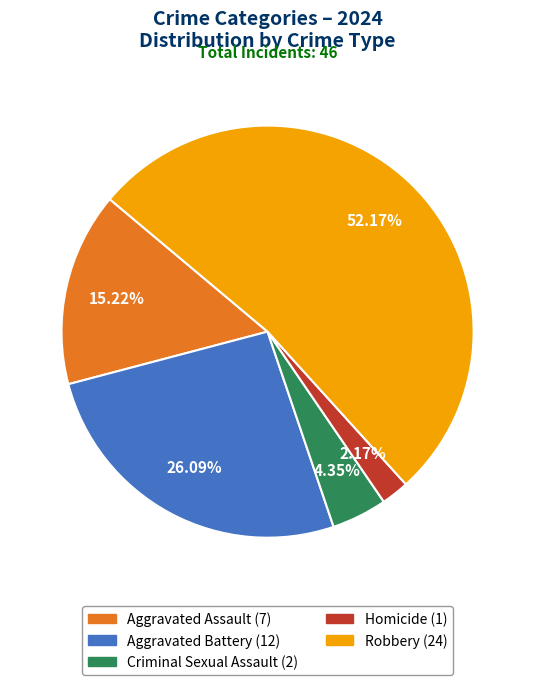

To the nearest percent, what portion does Criminal Sexual Assault represent?

4%